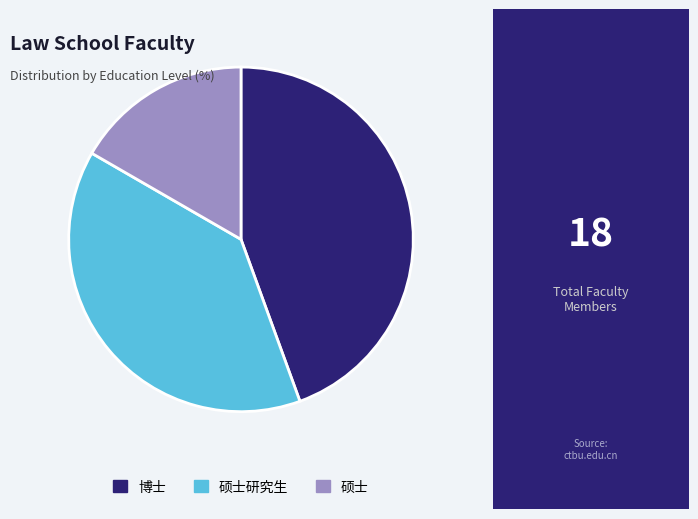

True or false: 硕士 accounts for 26% of the total.

False